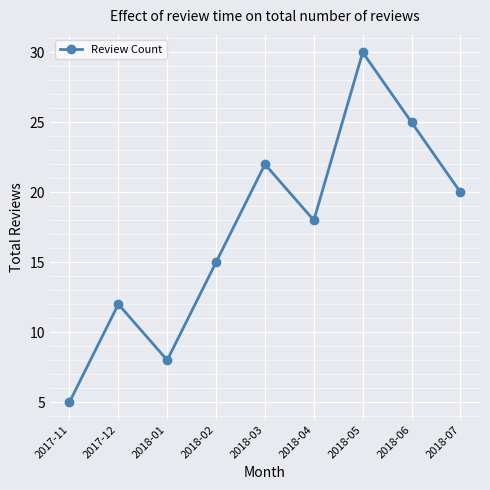

Rank the categories by value from highest to lowest.

2018-05, 2018-06, 2018-03, 2018-07, 2018-04, 2018-02, 2017-12, 2018-01, 2017-11